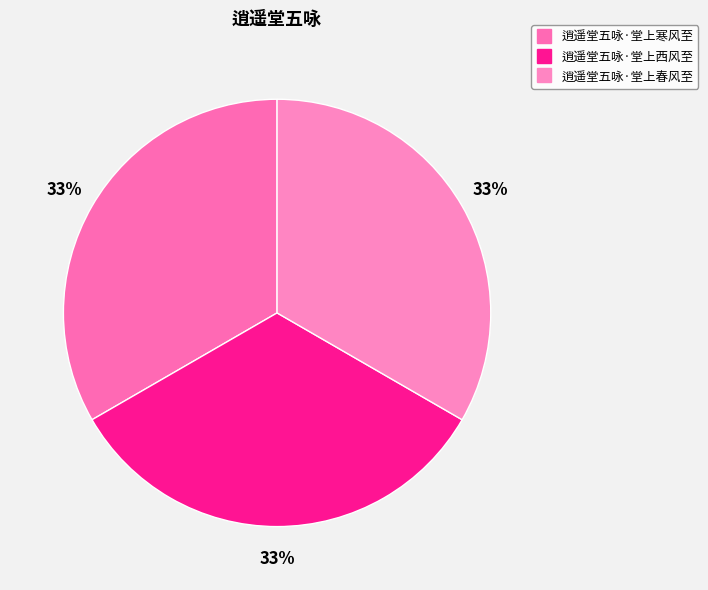

How many slices are in this pie chart?

3